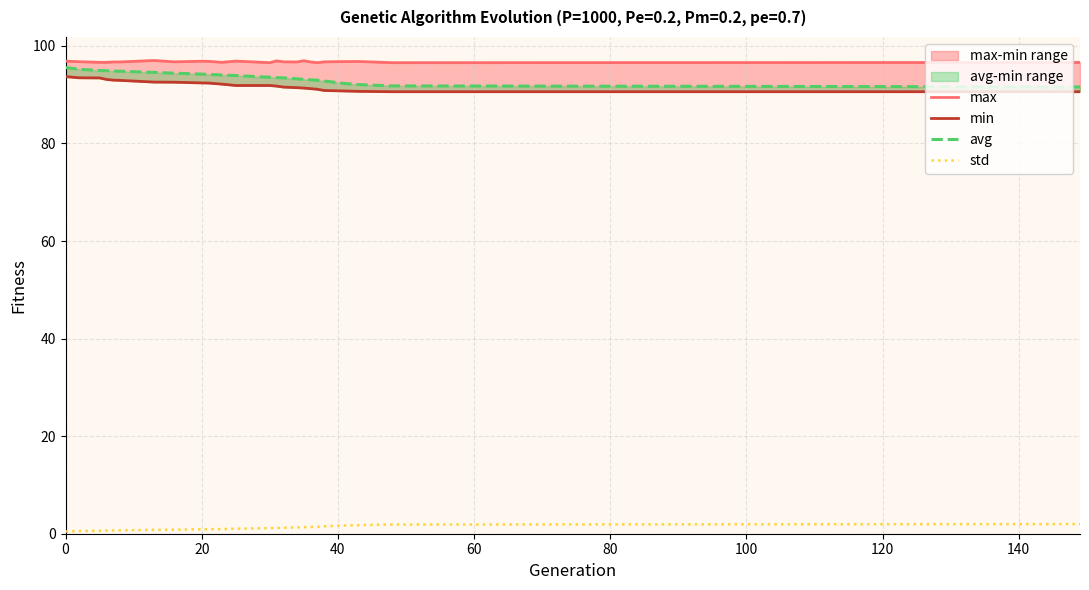

The value of max at 21 is 142.1. True or false?

False